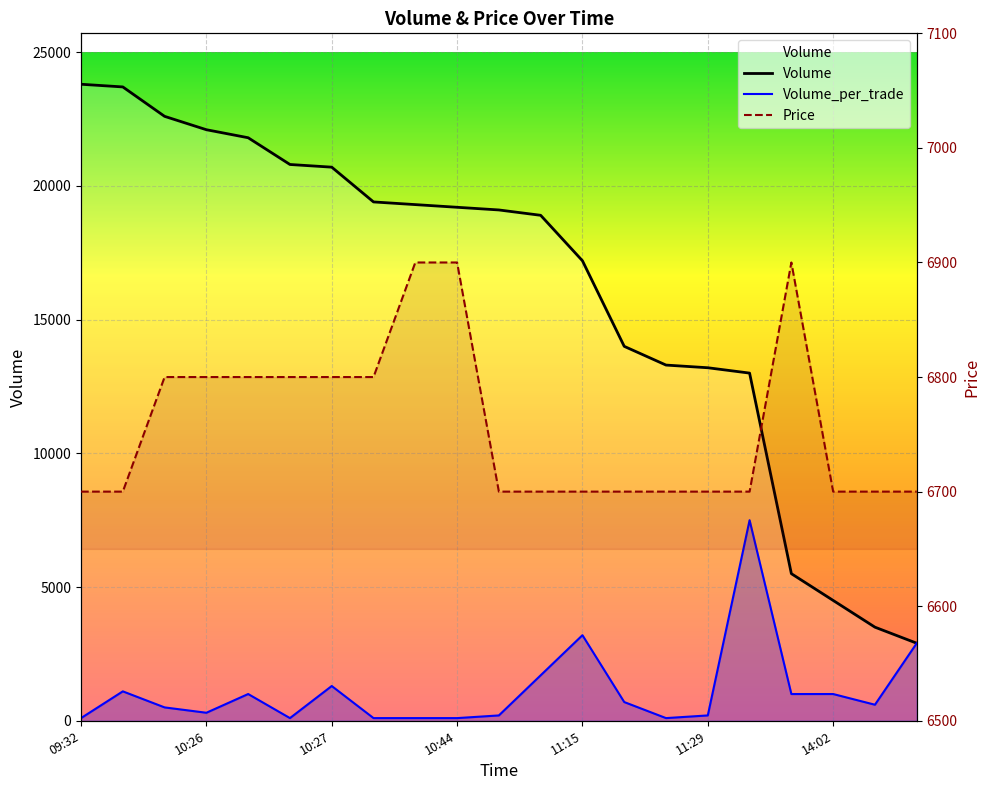

At which category does the chart reach its peak across all series?

09:32